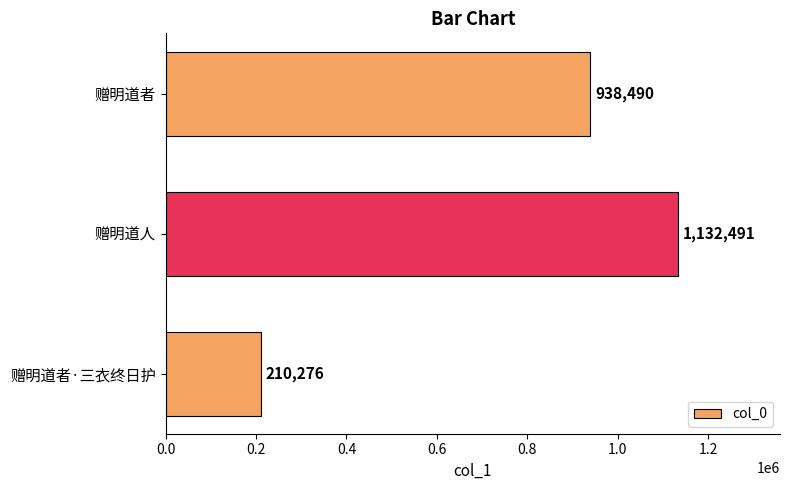

Reading bottom to top, extract all data points from this chart.

赠明道者·三衣终日护=210276	赠明道人=1132491	赠明道者=938490